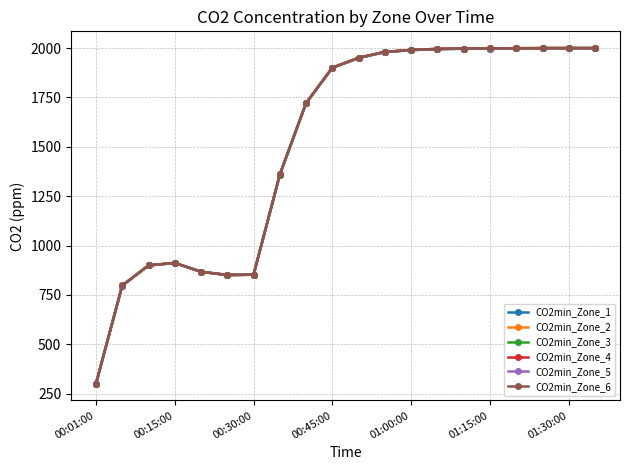

What is the greatest value displayed?

2000.0